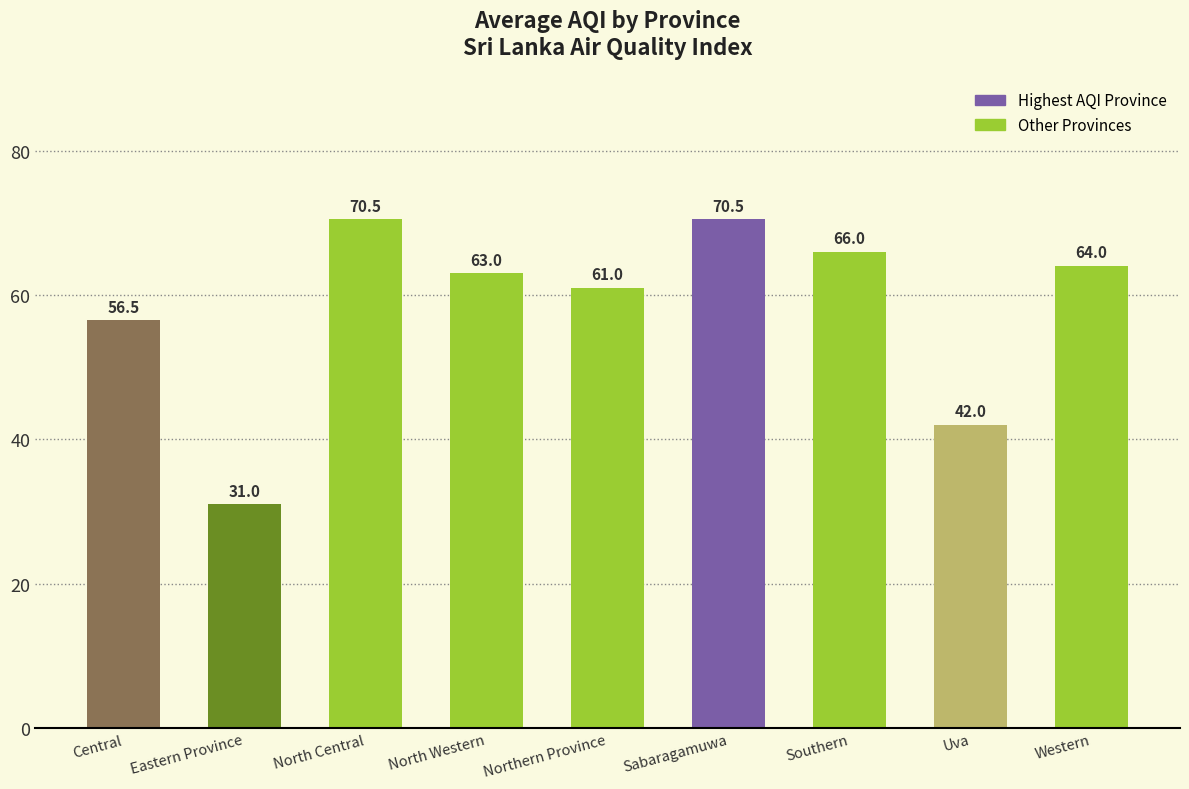

Are the bars grouped side by side (vs. stacked)?

No